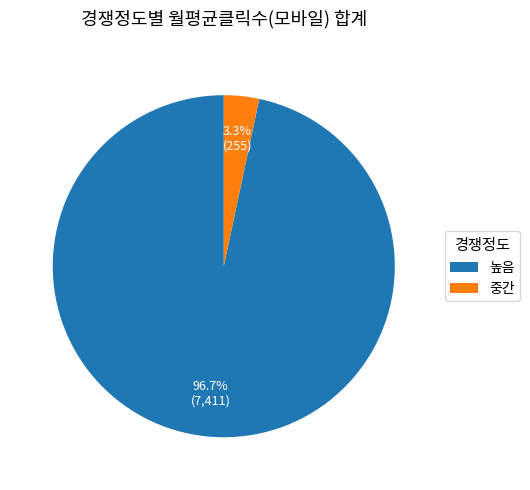

To the nearest percent, what is the difference between the largest and smallest slice percentages?

93%